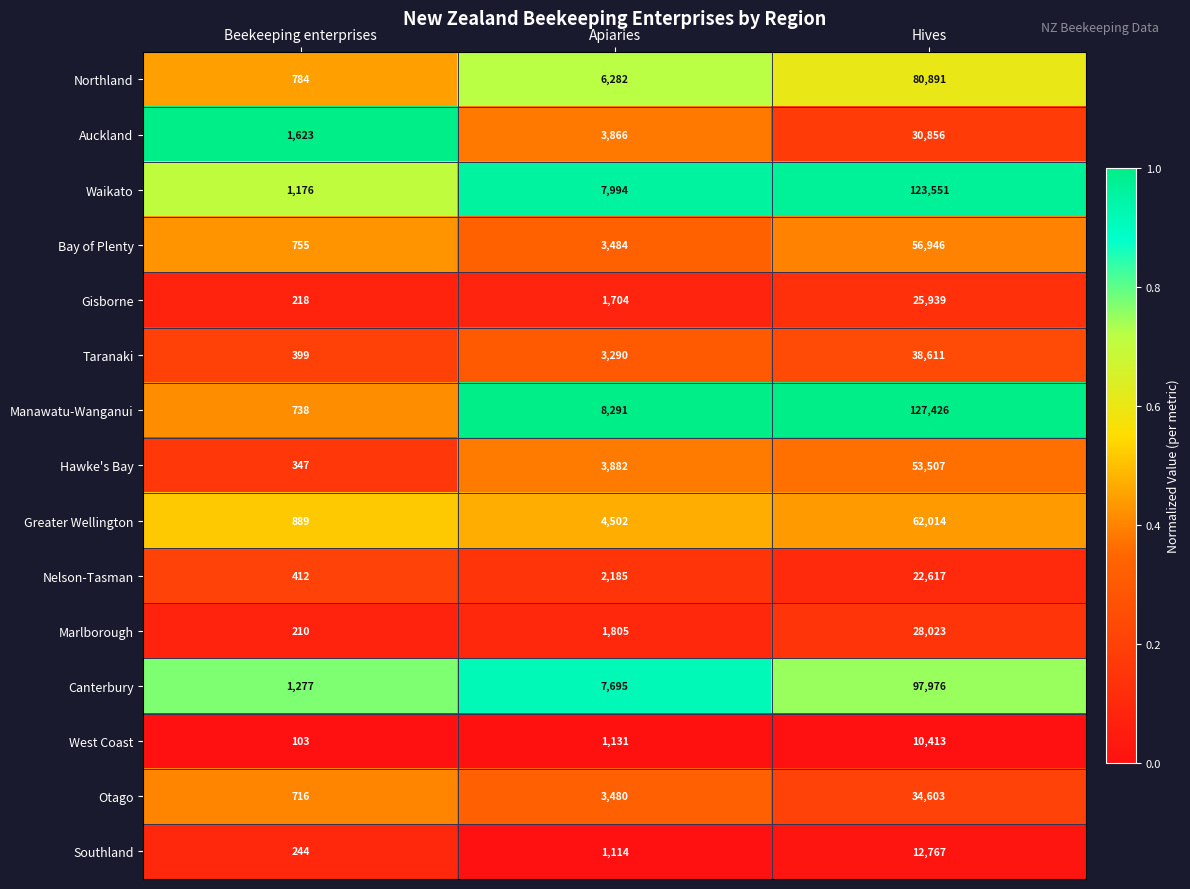

Is it true that West Coast equals 66 at Beekeeping enterprises?

False